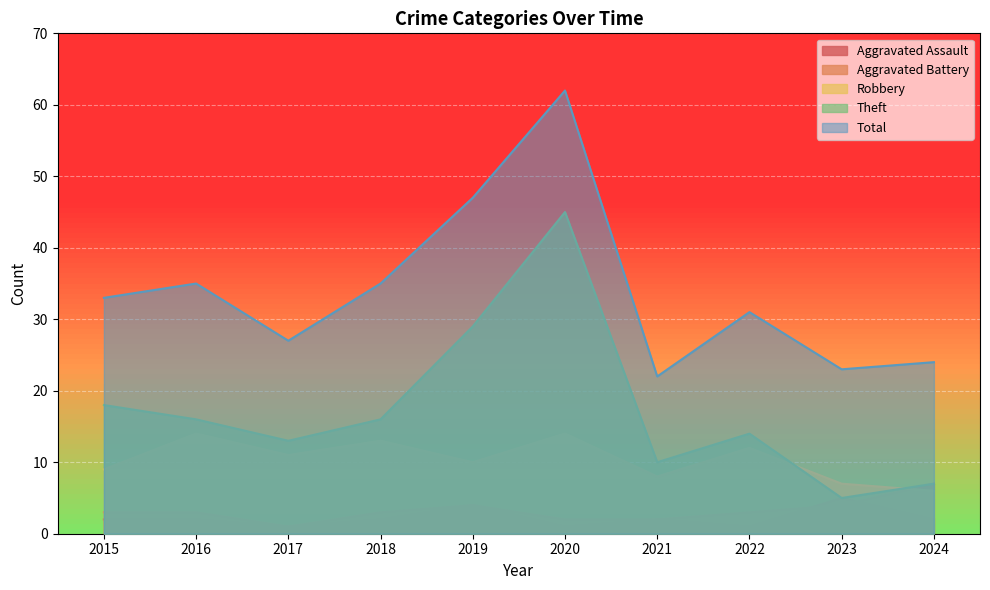

At which label is Robbery closest to 10?

2019